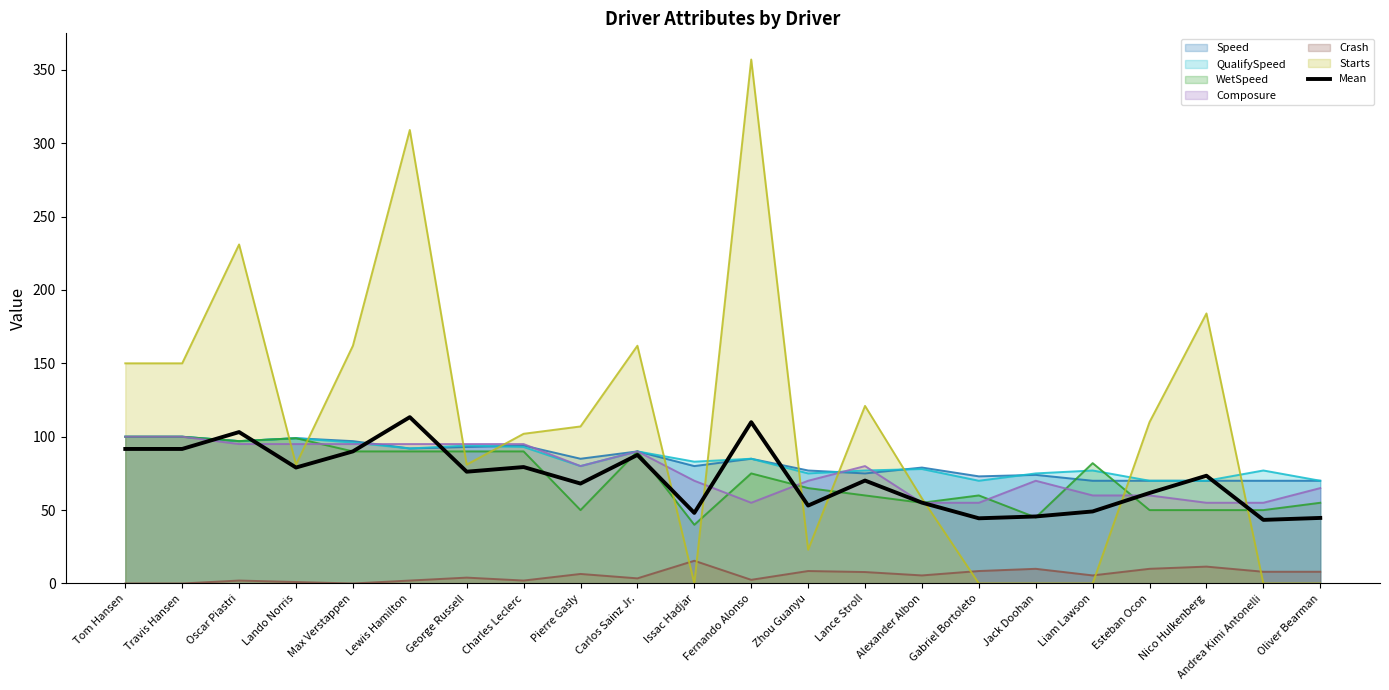

Reading right to left, transcribe all the data shown in this chart.

Oliver Bearman=44.7	Andrea Kimi Antonelli=43.3	Nico Hulkenberg=73.4	Esteban Ocon=61.7	Liam Lawson=49.1	Jack Doohan=45.7	Gabriel Bortoleto=44.4	Alexander Albon=55.1	Lance Stroll=70.1	Zhou Guanyu=53.1	Fernando Alonso=109.9	Issac Hadjar=48.1	Carlos Sainz Jr.=87.6	Pierre Gasly=68.1	Charles Leclerc=79.3	George Russell=76.2	Lewis Hamilton=113.3	Max Verstappen=90.0	Lando Norris=79.0	Oscar Piastri=103.2	Travis Hansen=91.7	Tom Hansen=91.7